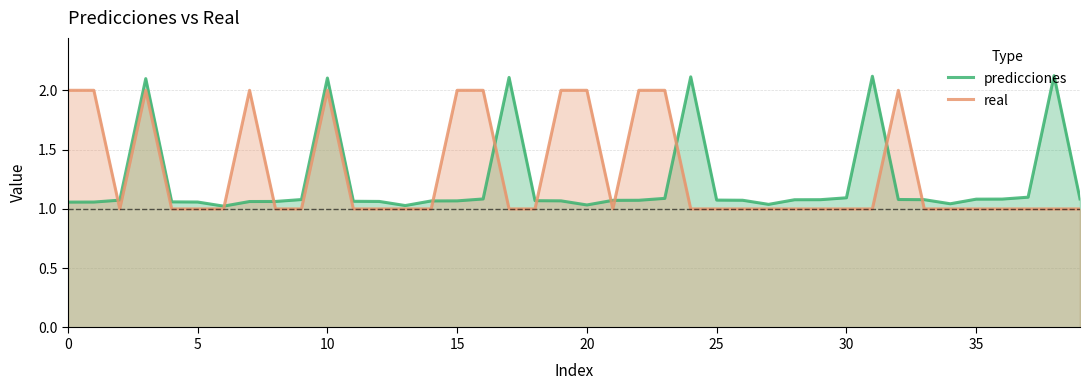

How many lines are shown in the chart?

2